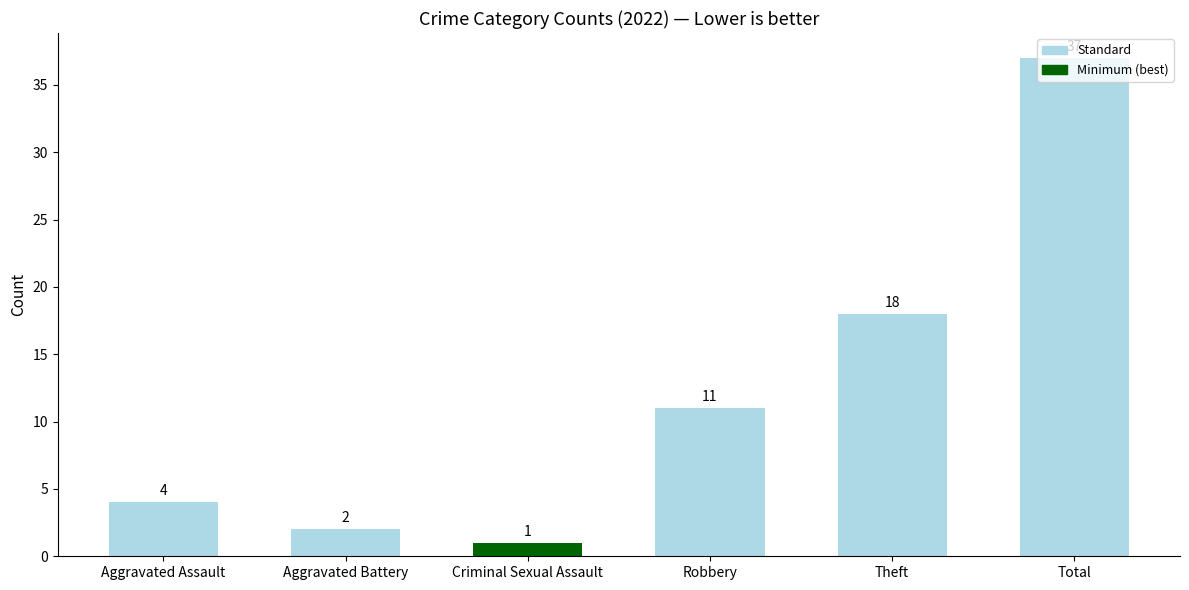

What is the sum of the values at Criminal Sexual Assault and Robbery?

12